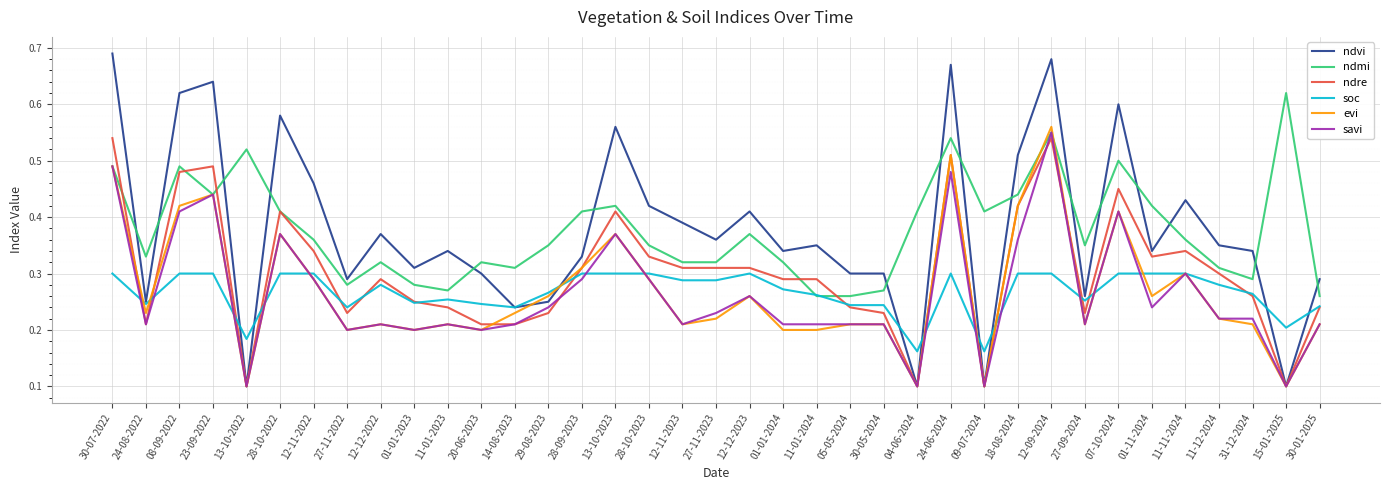

What position from the left is 12-09-2024?

29